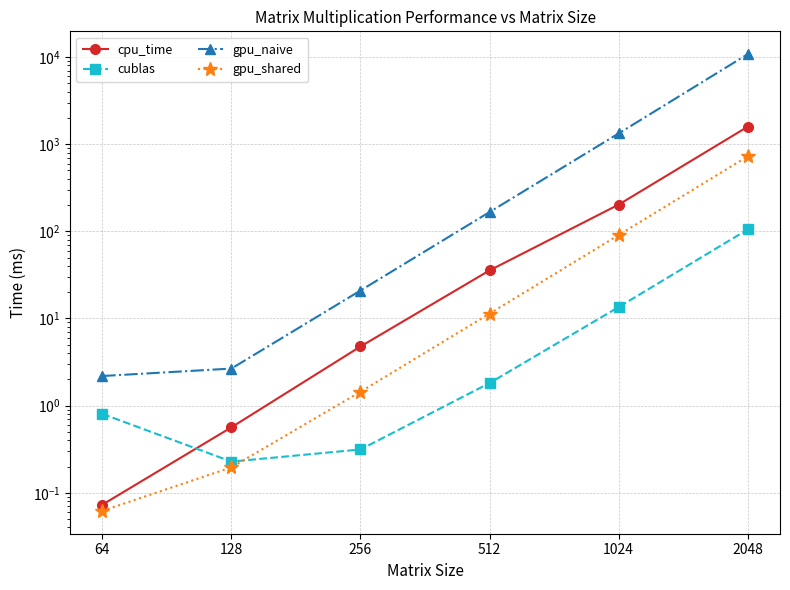

At which label does gpu_naive reach its minimum?

64